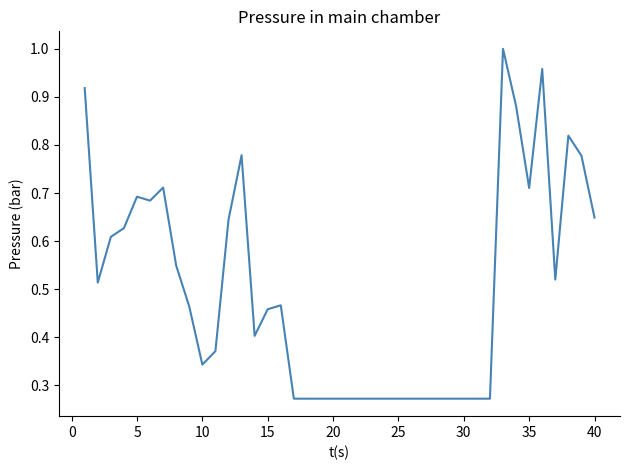

How many lines are shown in the chart?

1